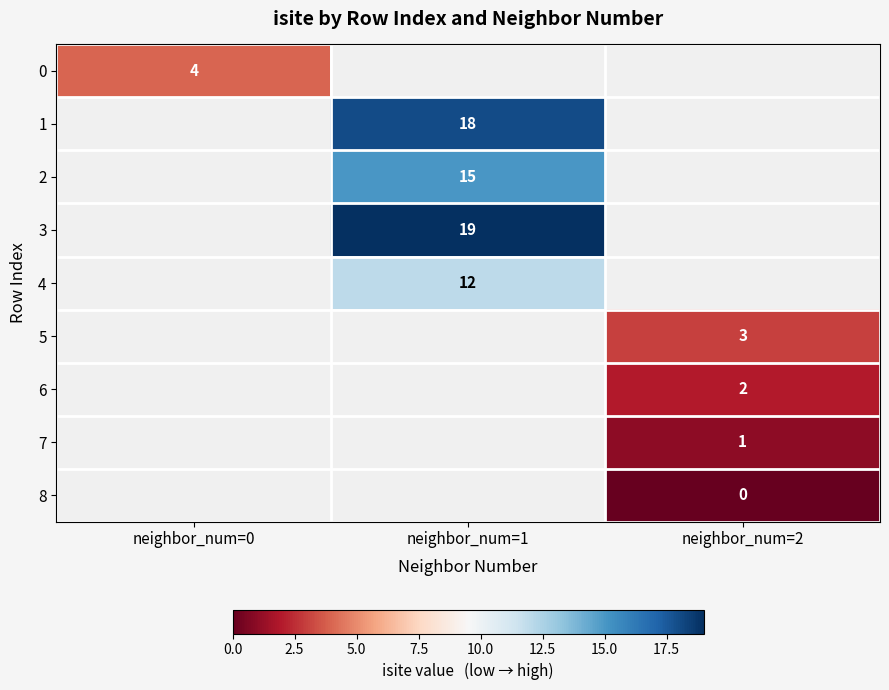

What is the greatest value displayed?

19.0